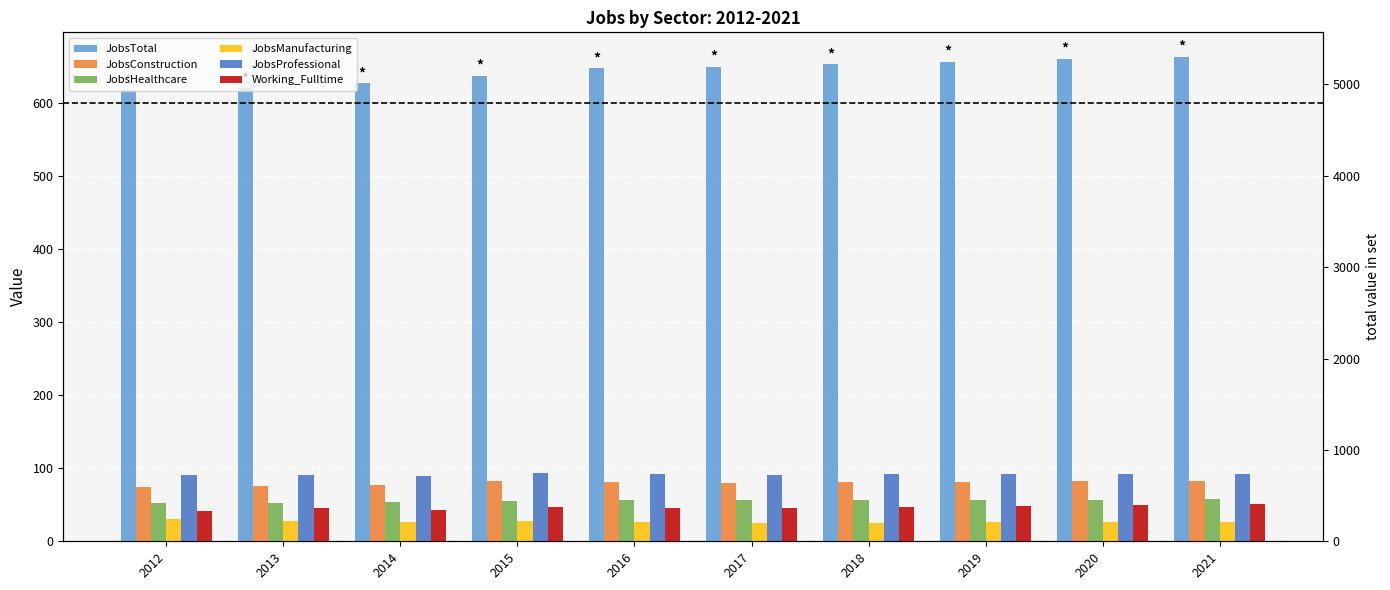

Where does the JobsConstruction series first go above 81?

2015